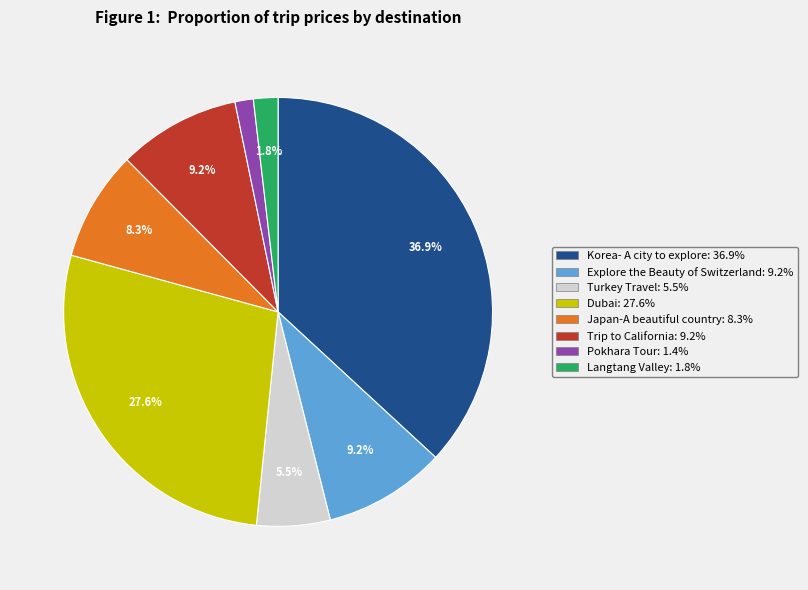

Is it true that Pokhara Tour is 1% of the pie?

True